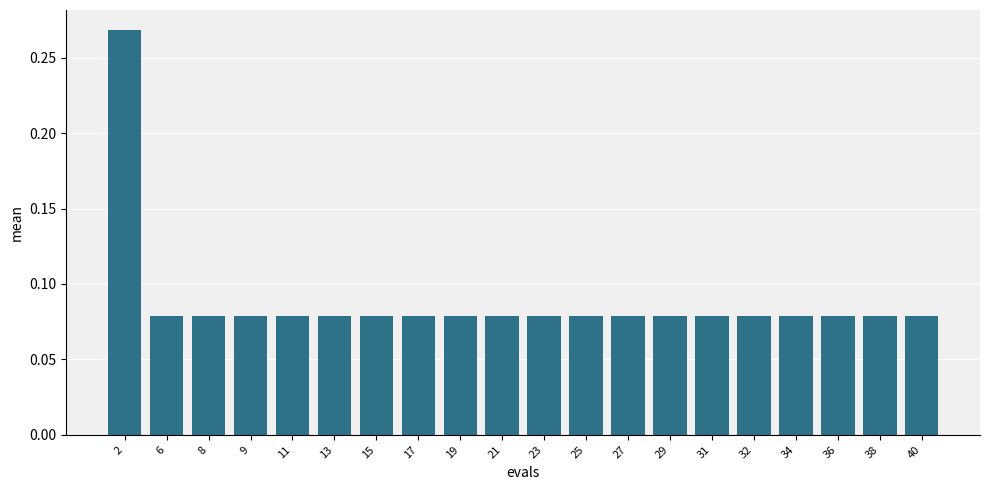

What is the difference between the maximum and second lowest values?

0.2